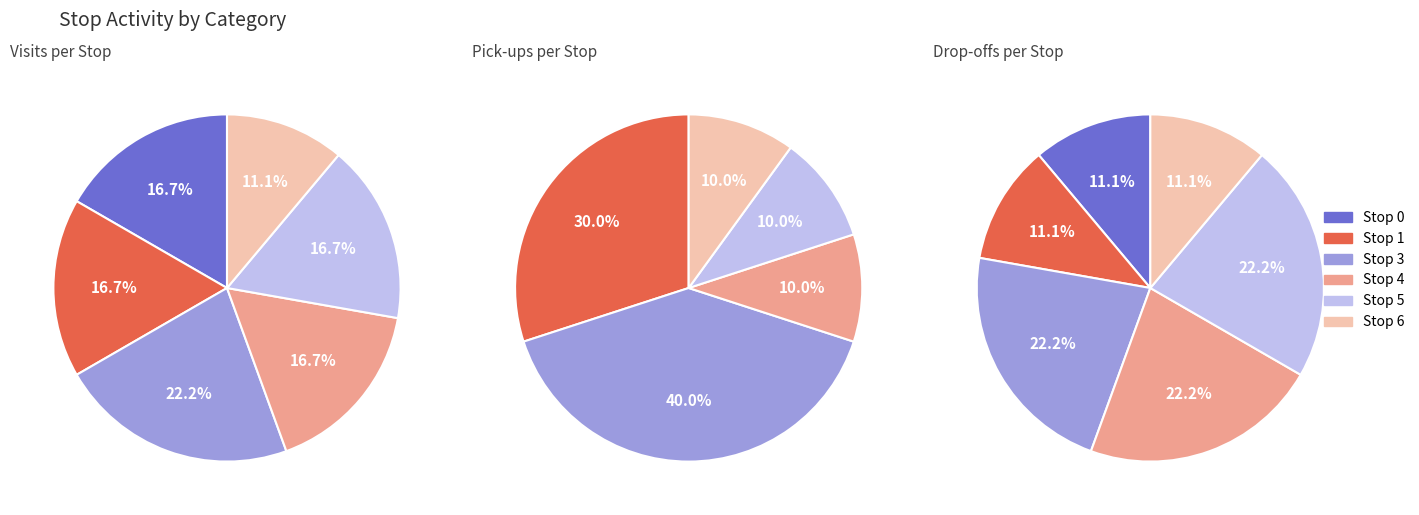

Is there a majority slice in this chart?

No